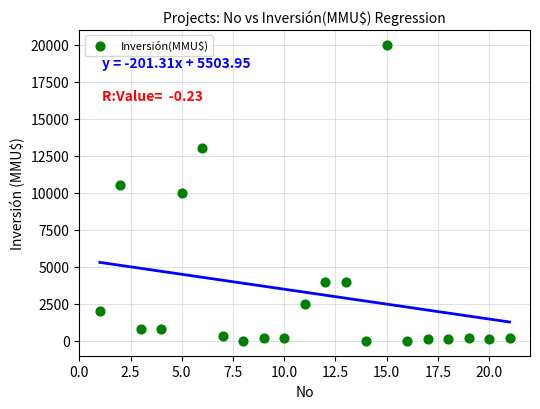

What is the range of X values (max minus min)?

20